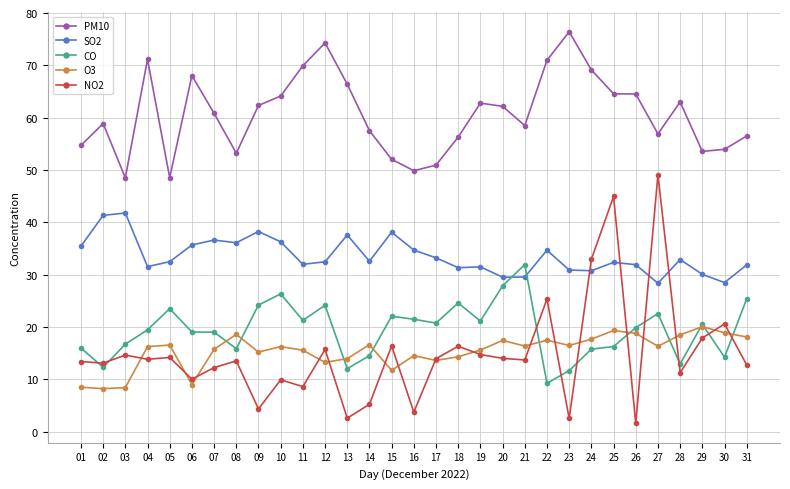

Is it true that NO2 equals 13.9 at 10?

False